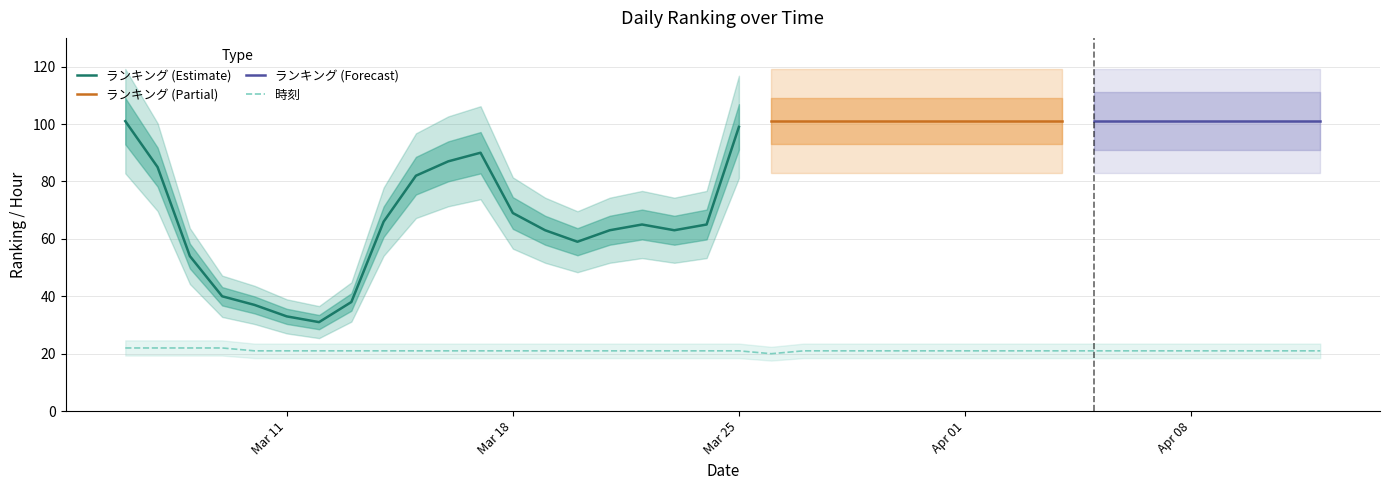

Is it true that the value at 2024/04/06 is 21?

True